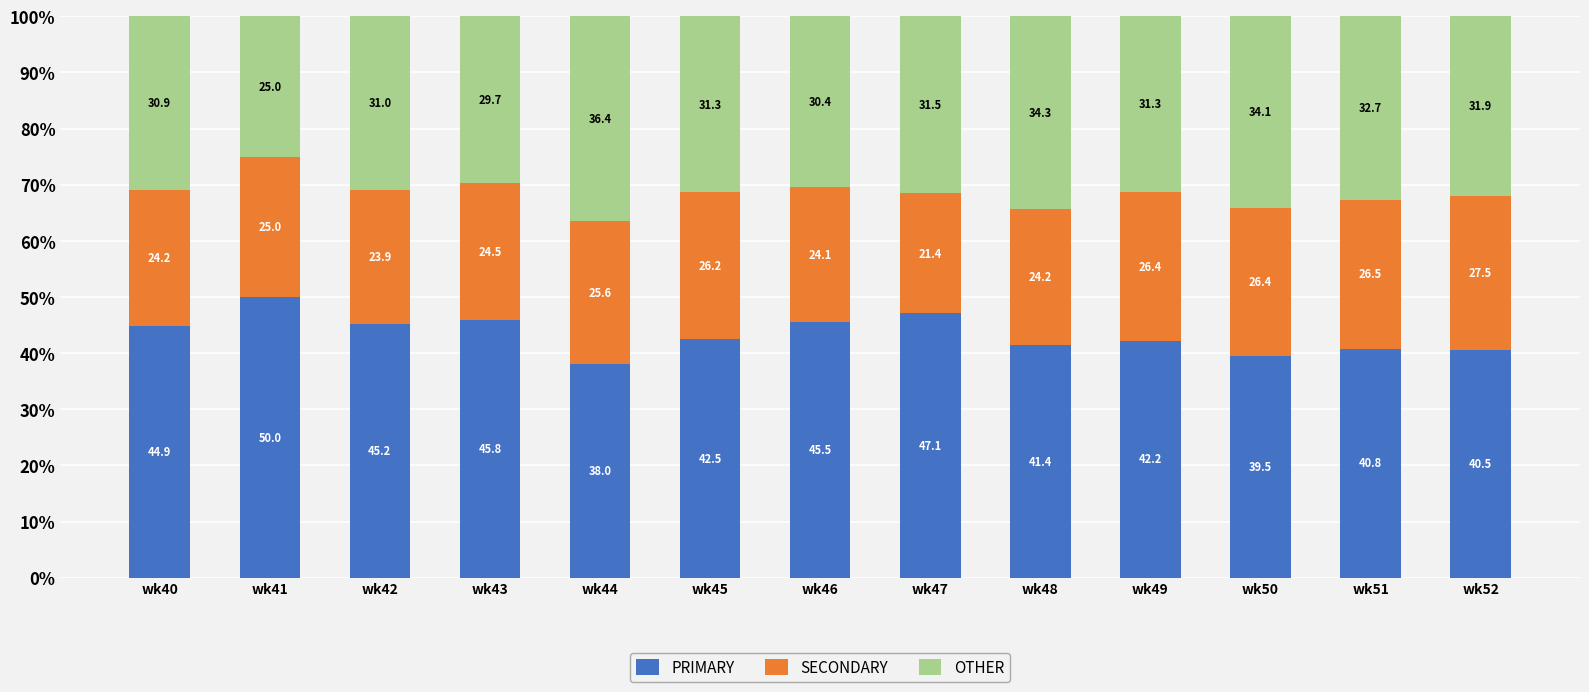

What is the difference between the maximum and minimum values in the PRIMARY series?

12.0